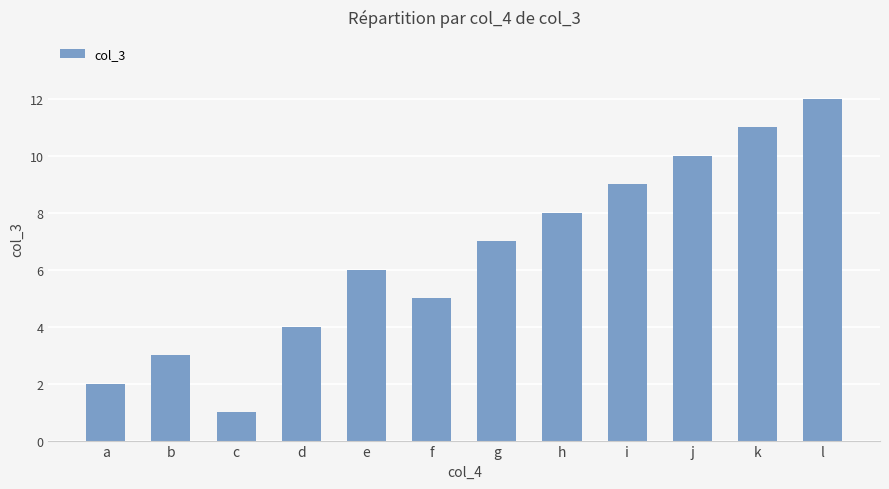

What is the sum of all values?

78